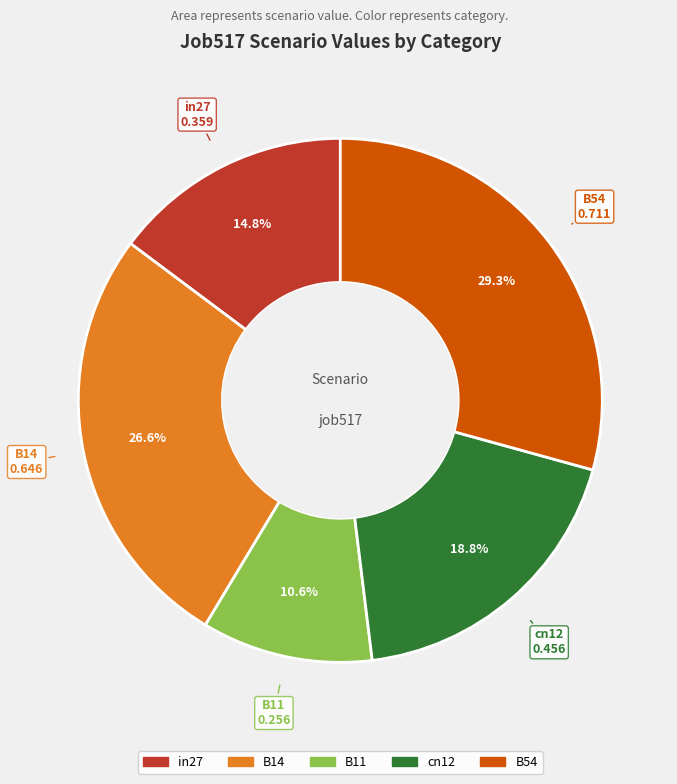

What is the largest slice in the pie chart?

B54